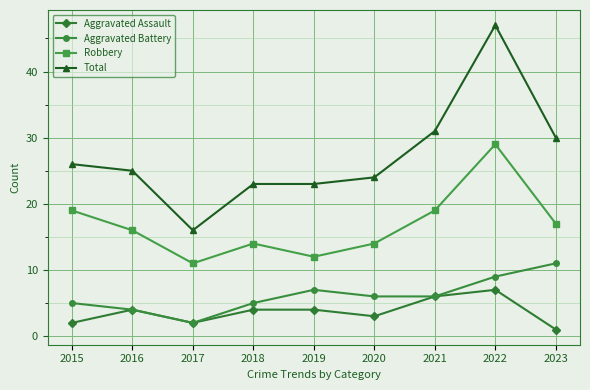

Which series has the largest range (max minus min)?

Total